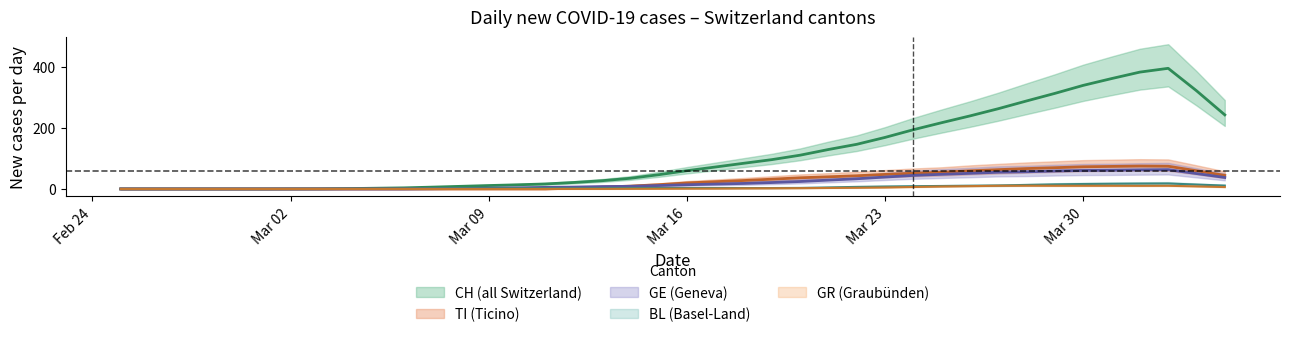

In TI, how many points are higher than both neighbors (excluding endpoints)?

1